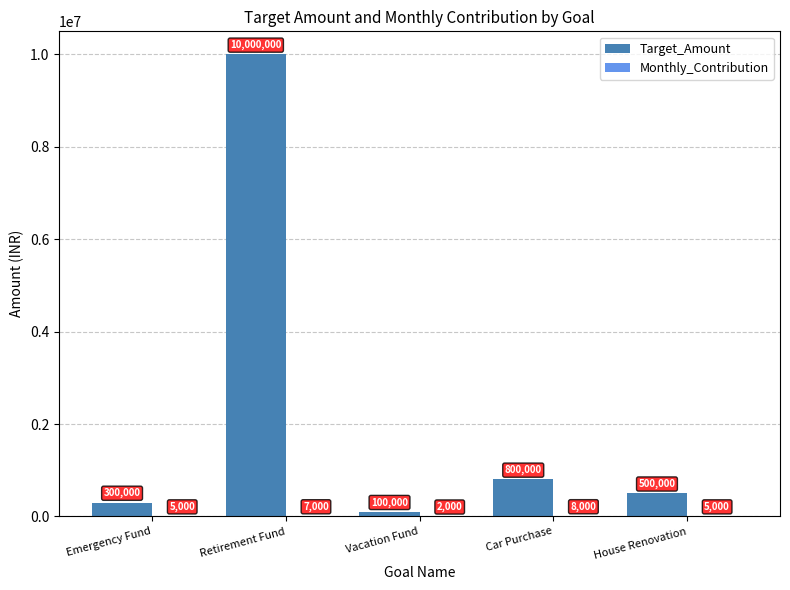

How many groups of bars are there?

5